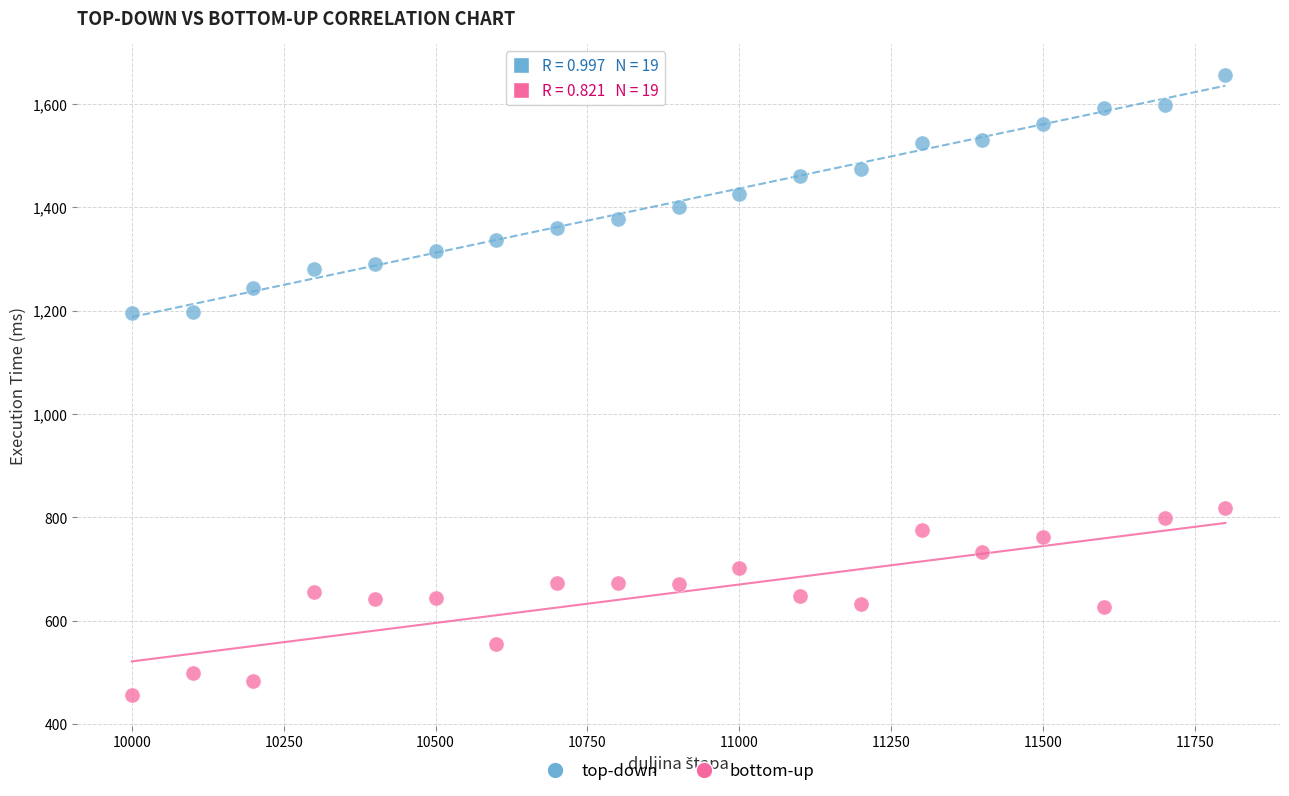

Across all data points, what is the range of X values (max minus min)?

1800.0